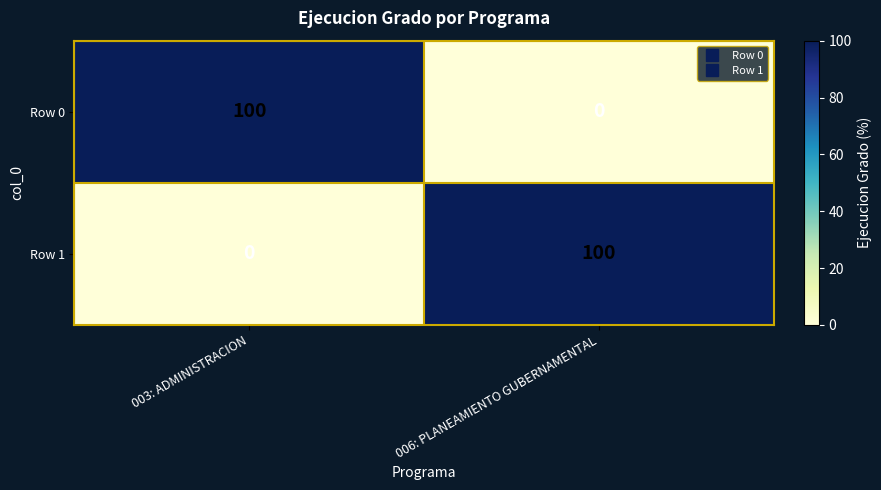

What is the sum of the Row 1 values at 003: ADMINISTRACION and 006: PLANEAMIENTO GUBERNAMENTAL?

100